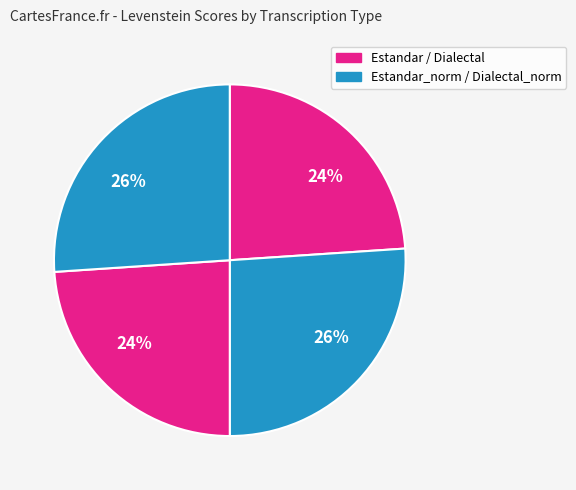

Does any single category account for the majority?

No